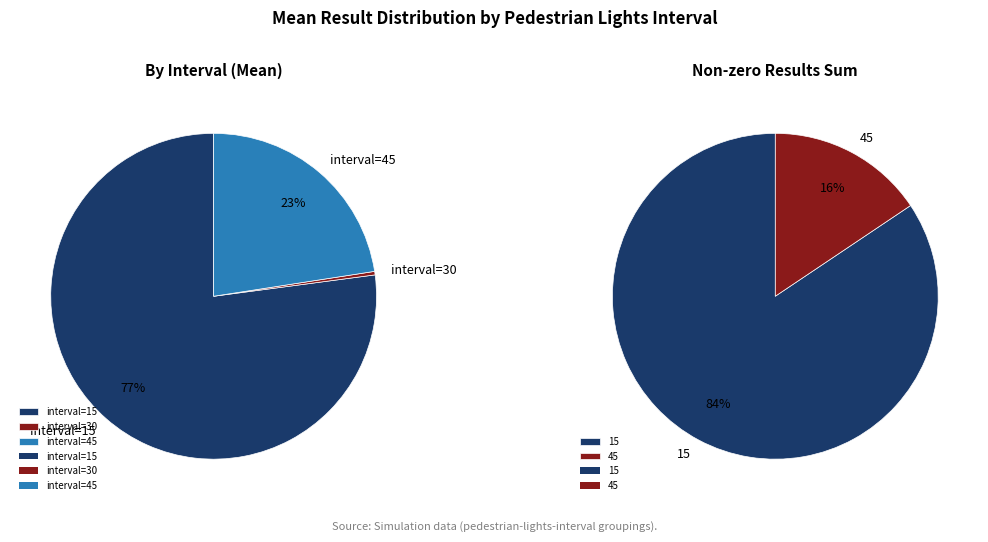

Do 45 and 30 together represent more than half of the pie?

No